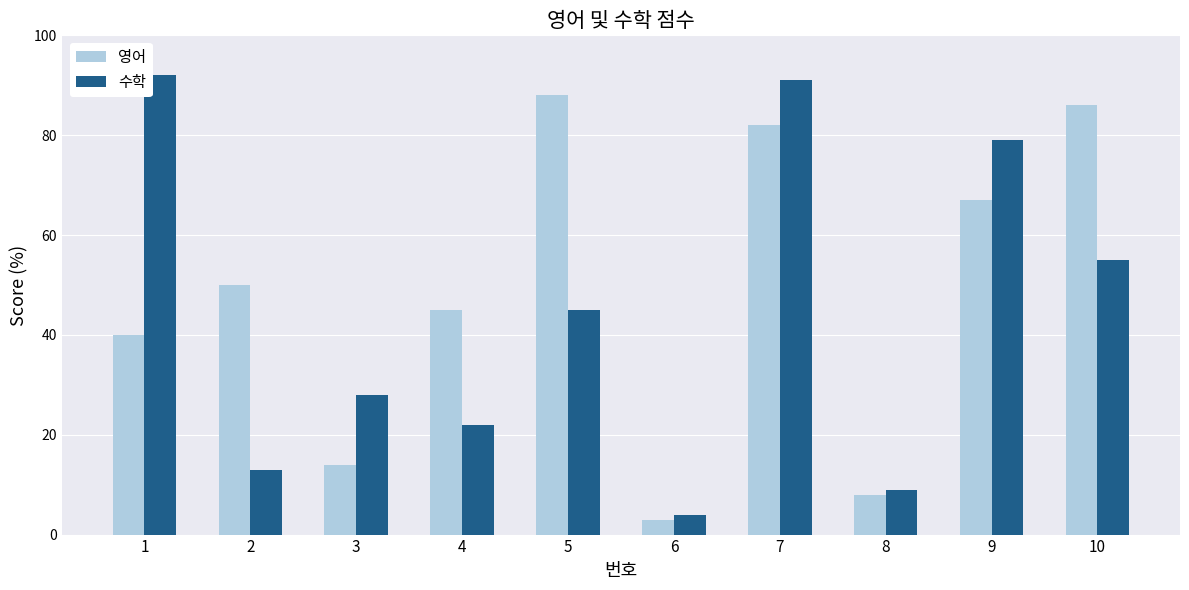

How many data points does each series have?

10